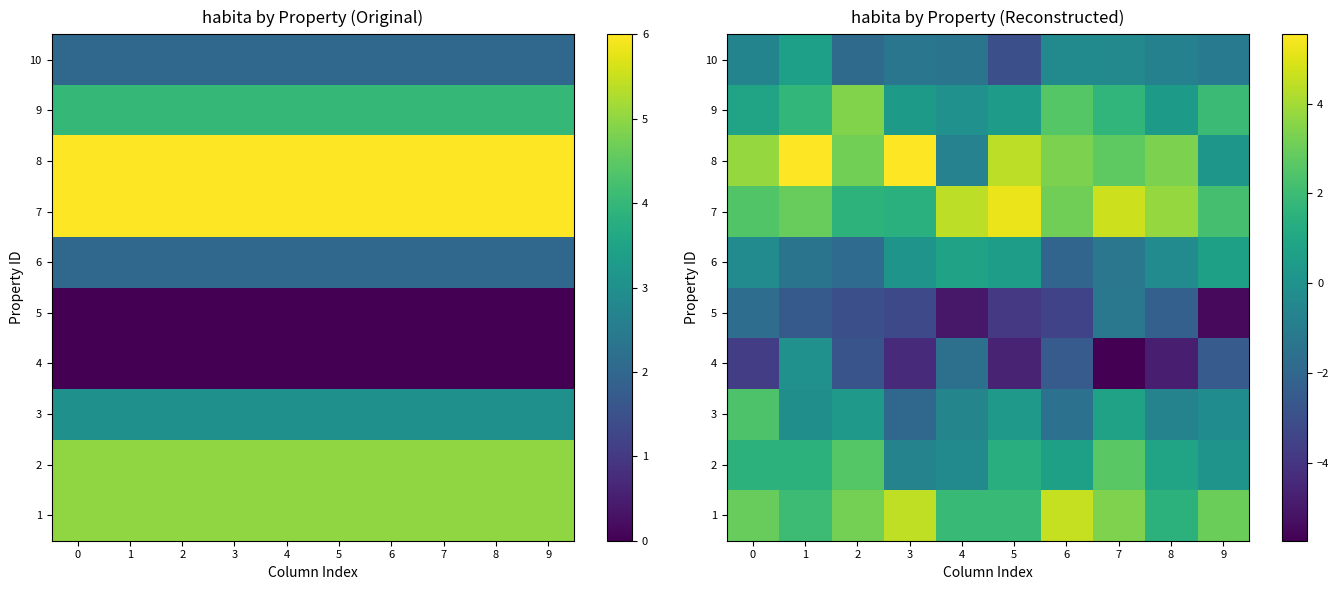

What is the sum of all 10 values?

-10.2